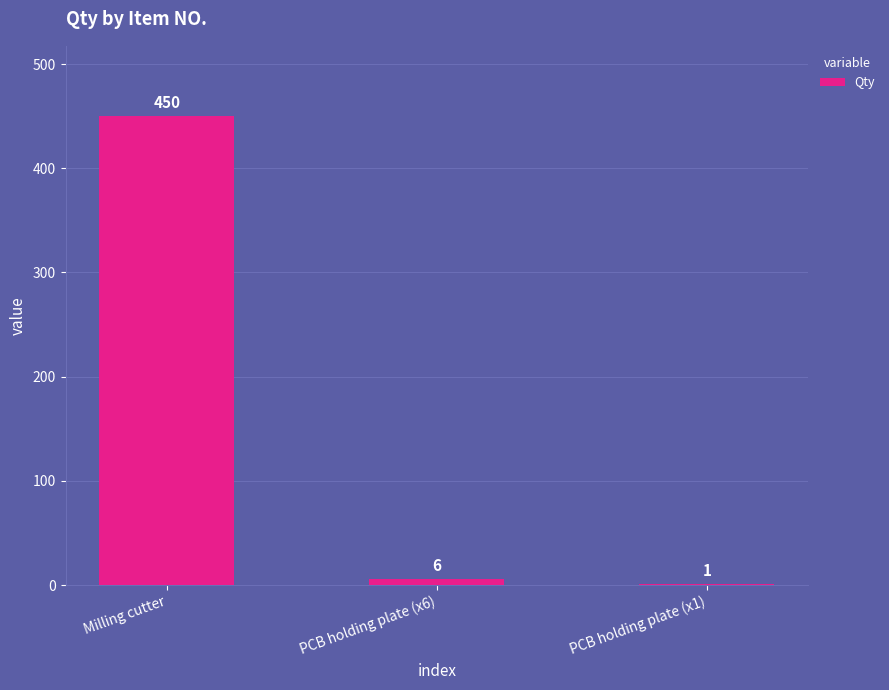

What is the change in value from Milling cutter to PCB holding plate (x6)?

-444